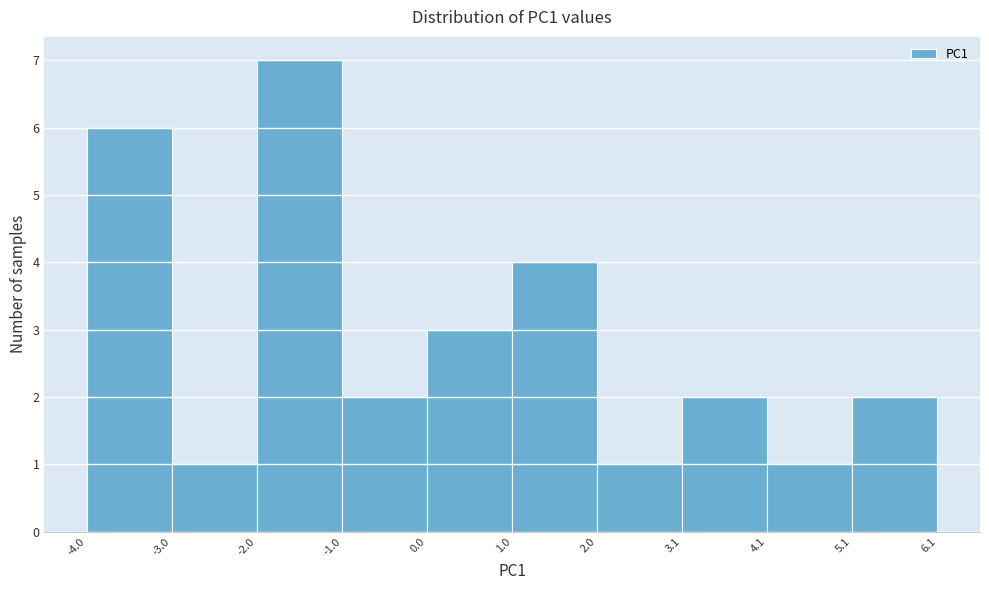

Reading left to right, list every bar in this chart as the range it spans on the x-axis followed by its height. The values are not printed on the chart, so give them approximately, as read against the axis.

-4.0 to -3.0: 6
-3.0 to -2.0: 1
-2.0 to -1.0: 7
-1.0 to 0.0: 2
0.0 to 1.0: 3
1.0 to 2.0: 4
2.0 to 3.1: 1
3.1 to 4.1: 2
4.1 to 5.1: 1
5.1 to 6.1: 2